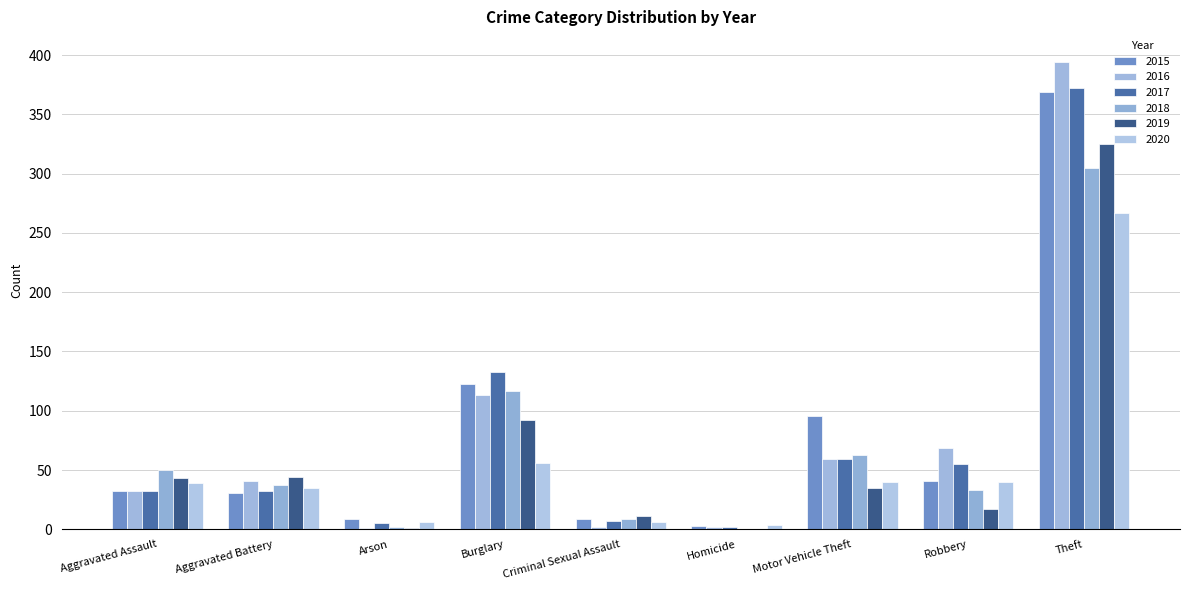

How many data points does each series have?

9